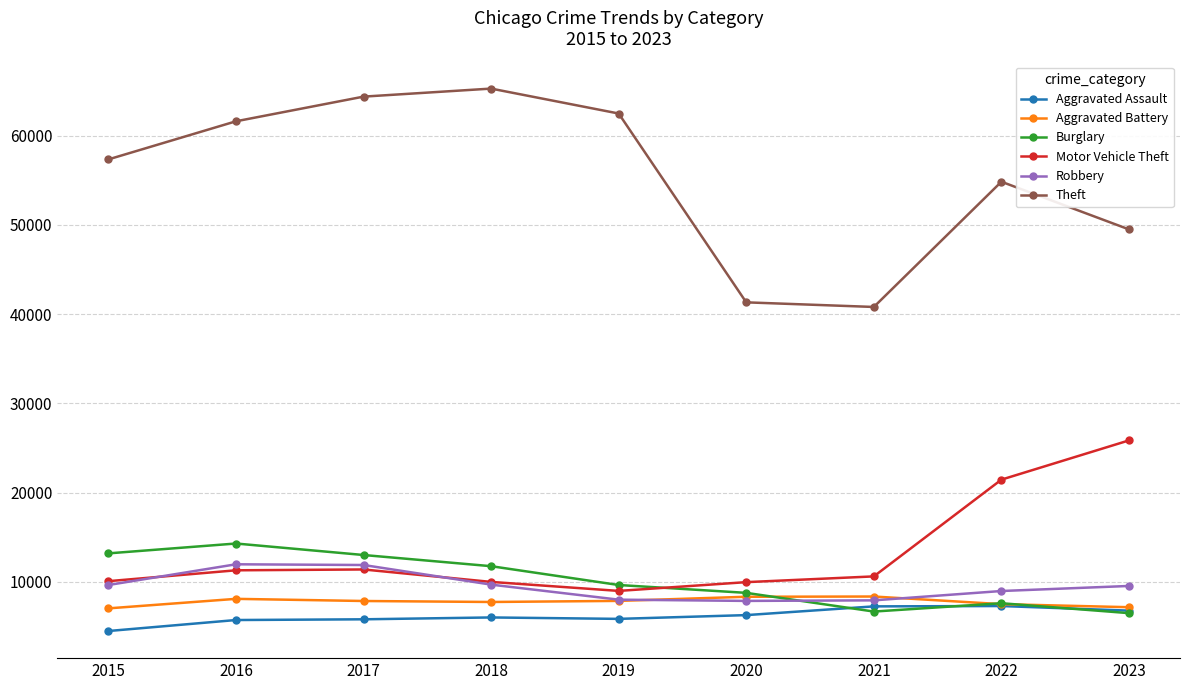

What is the total value across all series at 2016?

112954